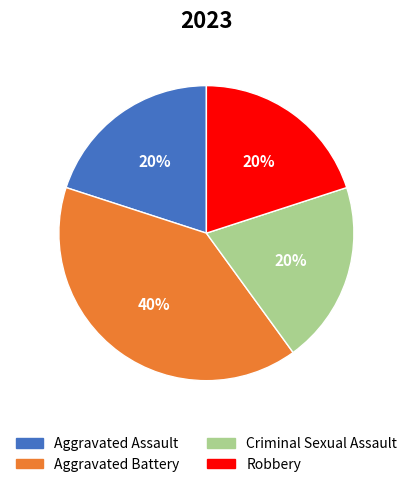

What is the largest slice in the pie chart?

Aggravated Battery